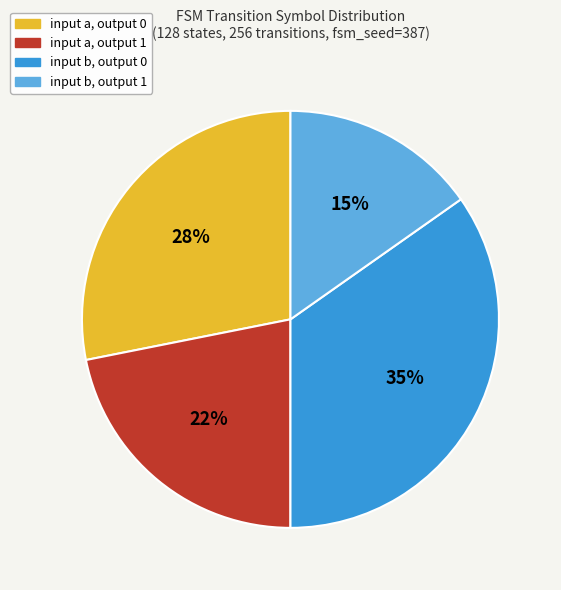

To the nearest percent, what is the average slice percentage?

25%